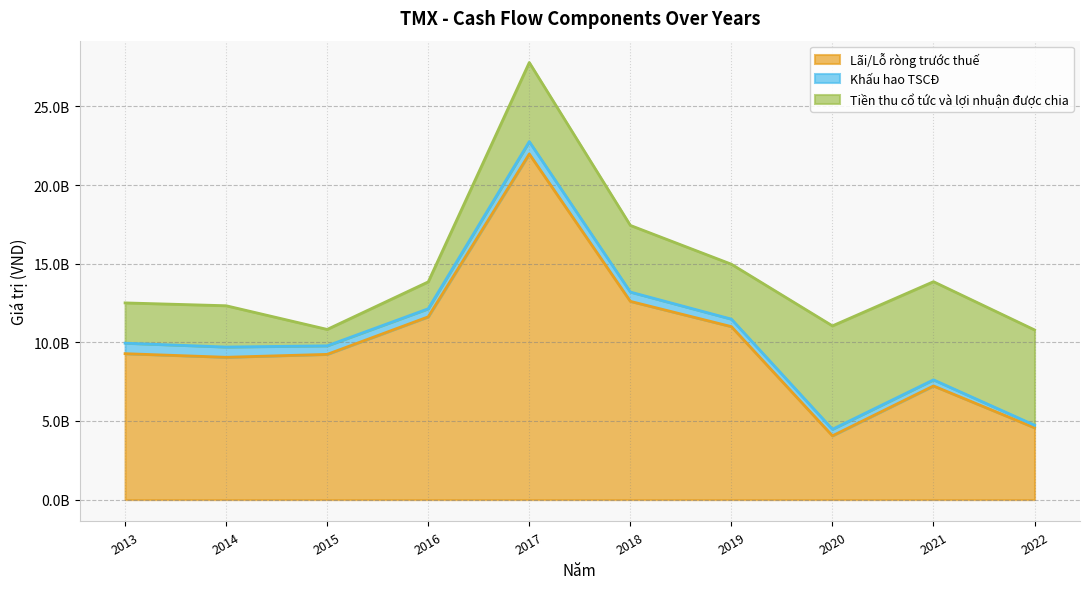

How many interior local valleys does the Khấu hao TSCĐ series have?

1